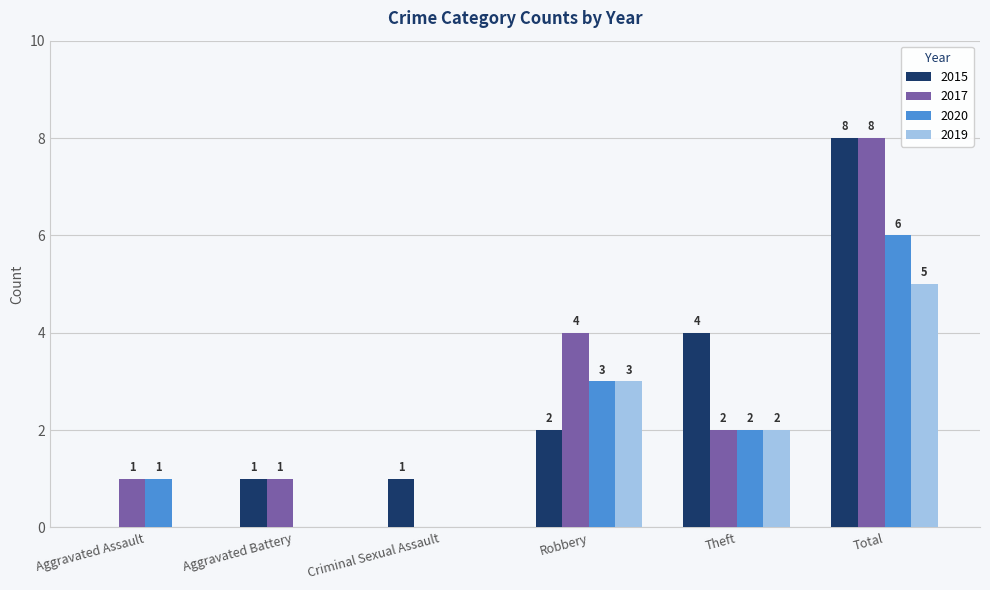

What is the sum of the 2017 values at Aggravated Battery and Robbery?

5